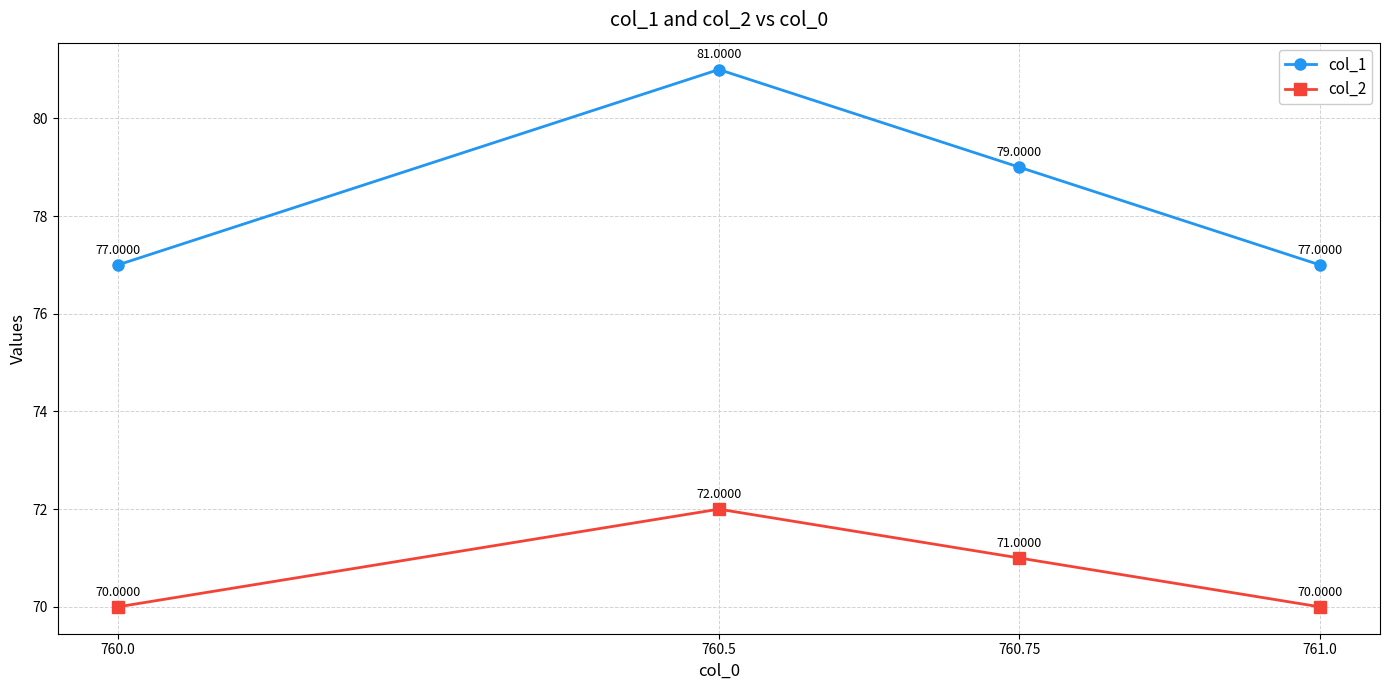

At 760.5, list the series in order from largest to smallest.

col_1, col_2